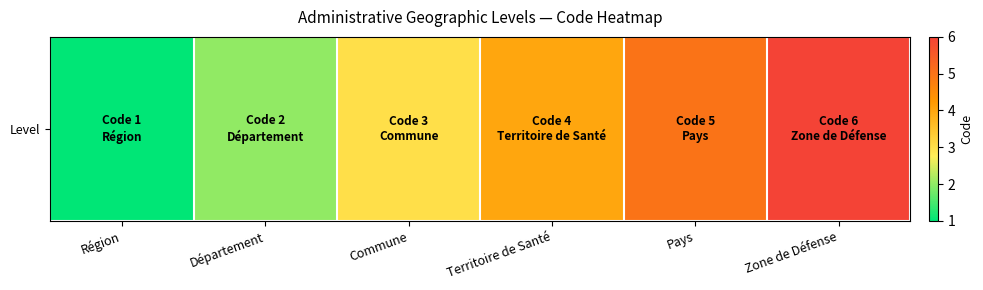

Rank the categories by value from lowest to highest.

Région, Département, Commune, Territoire de Santé, Pays, Zone de Défense